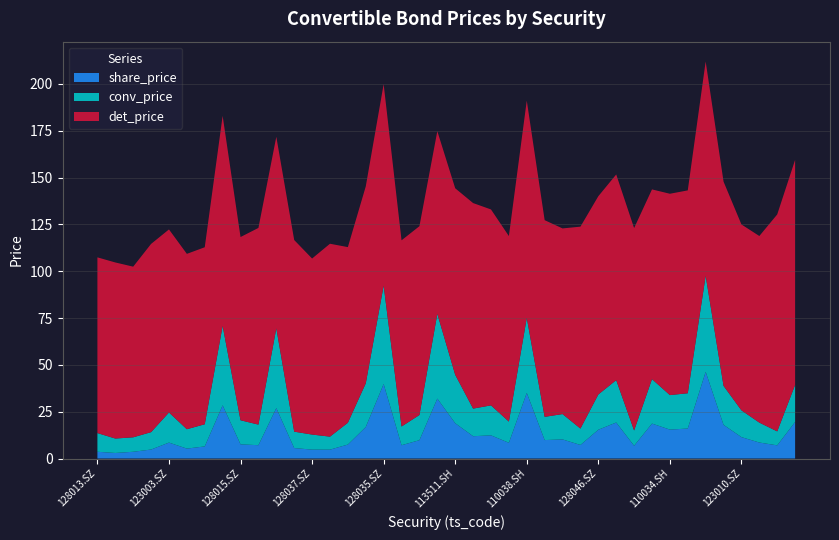

Reading left to right, what are all the values shown in this chart?

conv_price: 128013.SZ=10.0	128012.SZ=7.7	127004.SZ=7.7	128010.SZ=9.3	123003.SZ=16.1	128023.SZ=10.3	128018.SZ=11.8	110031.SH=42.4	128015.SZ=12.9	128022.SZ=11.0	128028.SZ=42.6	113014.SH=8.8	128037.SZ=8.0	110030.SH=6.9	128026.SZ=11.6	128017.SZ=23.3	128035.SZ=52.5	128032.SZ=10.0	113012.SH=13.4	113502.SH=45.3	113511.SH=25.9	113009.SH=14.7	128020.SZ=16.0	113510.SH=11.3	110038.SH=40.0	110045.SH=12.4	128014.SZ=13.5	128029.SZ=8.8	128046.SZ=18.8	128016.SZ=22.6	128030.SZ=8.2	113508.SH=23.7	110034.SH=18.4	113019.SH=18.8	113517.SH=51.3	127006.SZ=20.8	123010.SZ=14.3	128044.SZ=10.6	127005.SZ=7.5	113013.SH=19.8
det_price: 128013.SZ=93.8	128012.SZ=94.0	127004.SZ=91.1	128010.SZ=100.5	123003.SZ=97.7	128023.SZ=93.6	128018.SZ=94.5	110031.SH=112.1	128015.SZ=97.8	128022.SZ=105.0	128028.SZ=102.2	113014.SH=102.3	128037.SZ=94.0	110030.SH=103.0	128026.SZ=93.8	128017.SZ=105.1	128035.SZ=107.6	128032.SZ=99.4	113012.SH=100.8	113502.SH=97.5	113511.SH=99.6	113009.SH=109.7	128020.SZ=104.6	113510.SH=99.0	110038.SH=116.0	110045.SH=105.0	128014.SZ=99.1	128029.SZ=107.8	128046.SZ=105.8	128016.SZ=109.8	128030.SZ=108.1	113508.SH=101.3	110034.SH=107.5	113019.SH=108.3	113517.SH=114.4	127006.SZ=109.0	123010.SZ=99.2	128044.SZ=99.6	127005.SZ=115.8	113013.SH=120.1
share_price: 128013.SZ=3.6	128012.SZ=3.0	127004.SZ=3.6	128010.SZ=4.8	123003.SZ=8.5	128023.SZ=5.3	128018.SZ=6.5	110031.SH=28.4	128015.SZ=7.6	128022.SZ=7.1	128028.SZ=26.9	113014.SH=5.6	128037.SZ=4.8	110030.SH=4.7	128026.SZ=7.5	128017.SZ=16.8	128035.SZ=39.8	128032.SZ=7.1	113012.SH=9.8	113502.SH=32.0	113511.SH=18.9	113009.SH=11.9	128020.SZ=12.4	113510.SH=8.4	110038.SH=35.0	110045.SH=9.8	128014.SZ=10.2	128029.SZ=7.2	128046.SZ=15.4	128016.SZ=19.2	128030.SZ=6.8	113508.SH=18.6	110034.SH=15.4	113019.SH=16.0	113517.SH=46.3	127006.SZ=18.0	123010.SZ=11.4	128044.SZ=8.5	127005.SZ=7.0	113013.SH=19.5